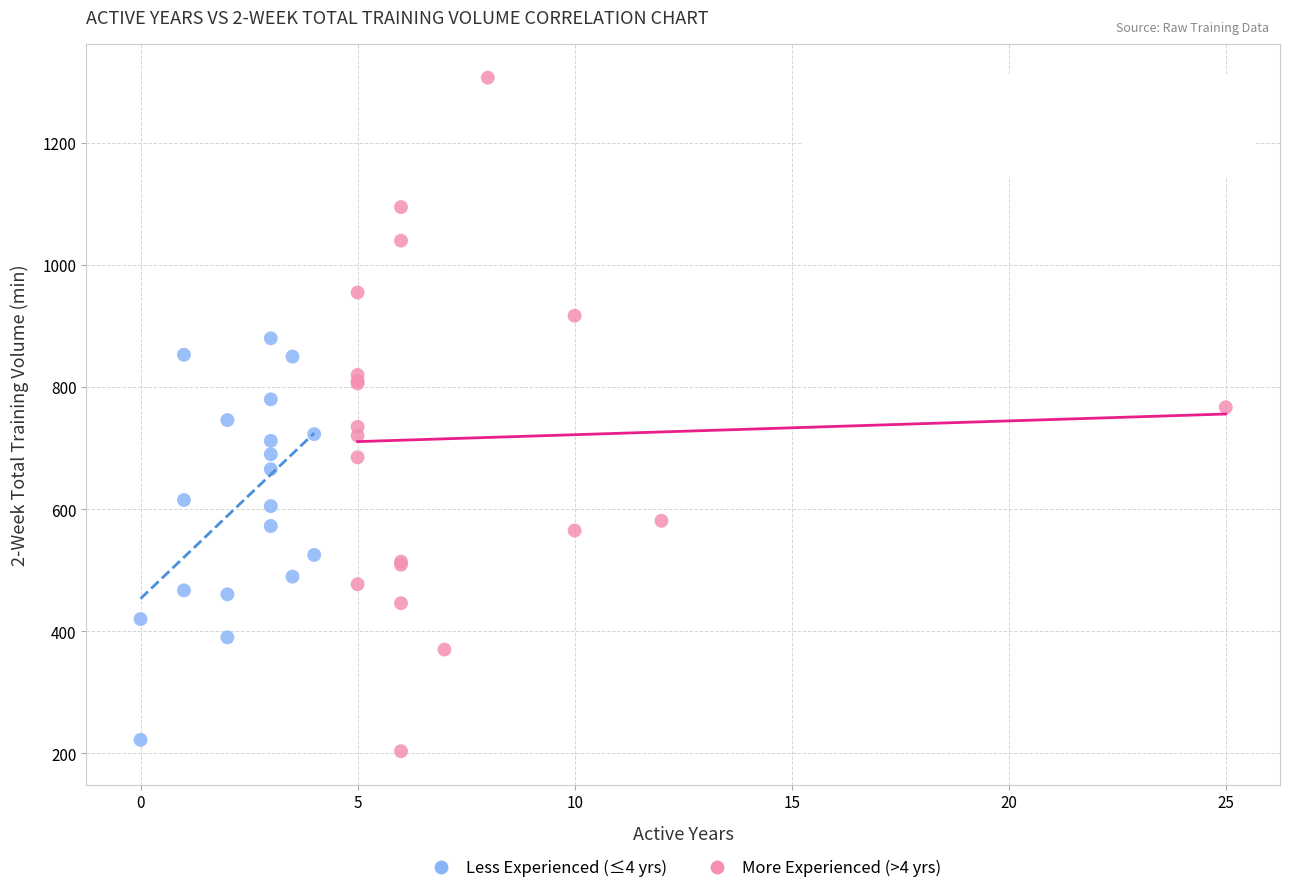

What are all the series names shown in the legend?

Less Experienced (≤4 yrs), More Experienced (>4 yrs)